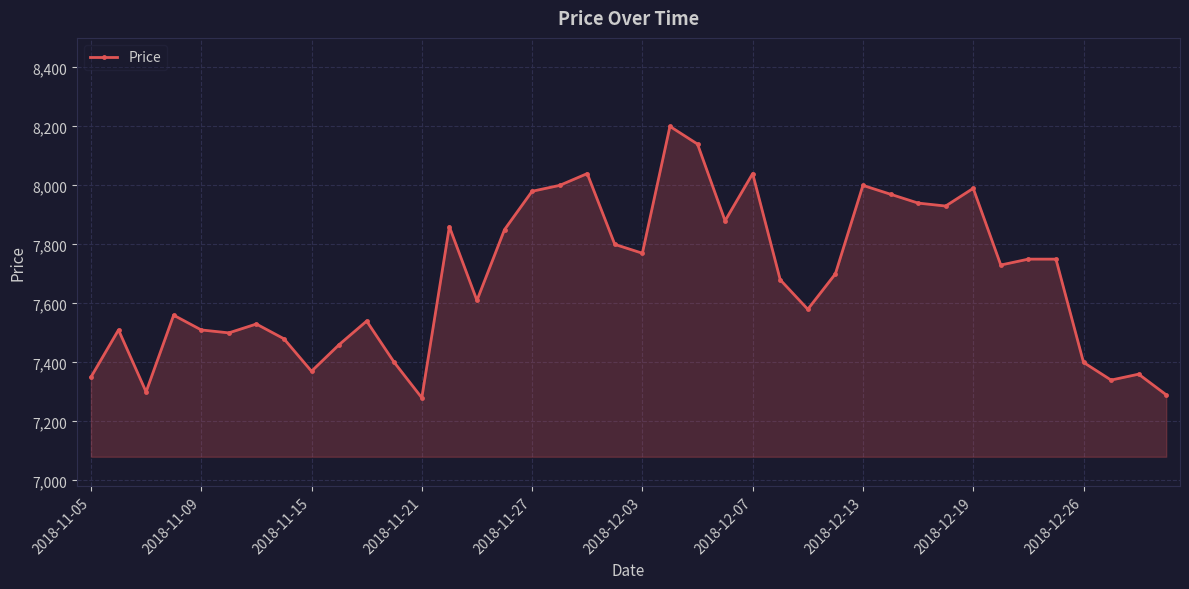

What is the value of the 11th point from the left?

7540